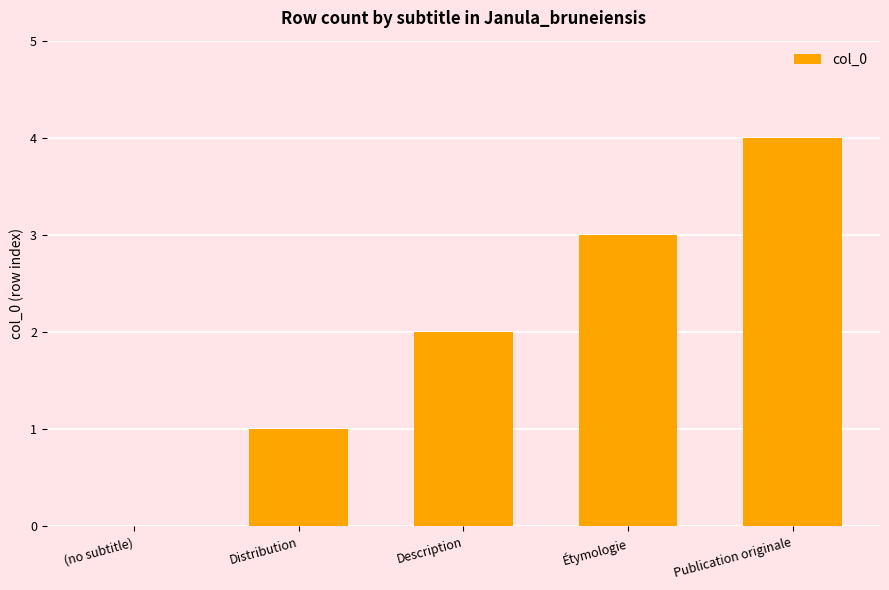

What is the difference between the values at (no subtitle) and Distribution?

1